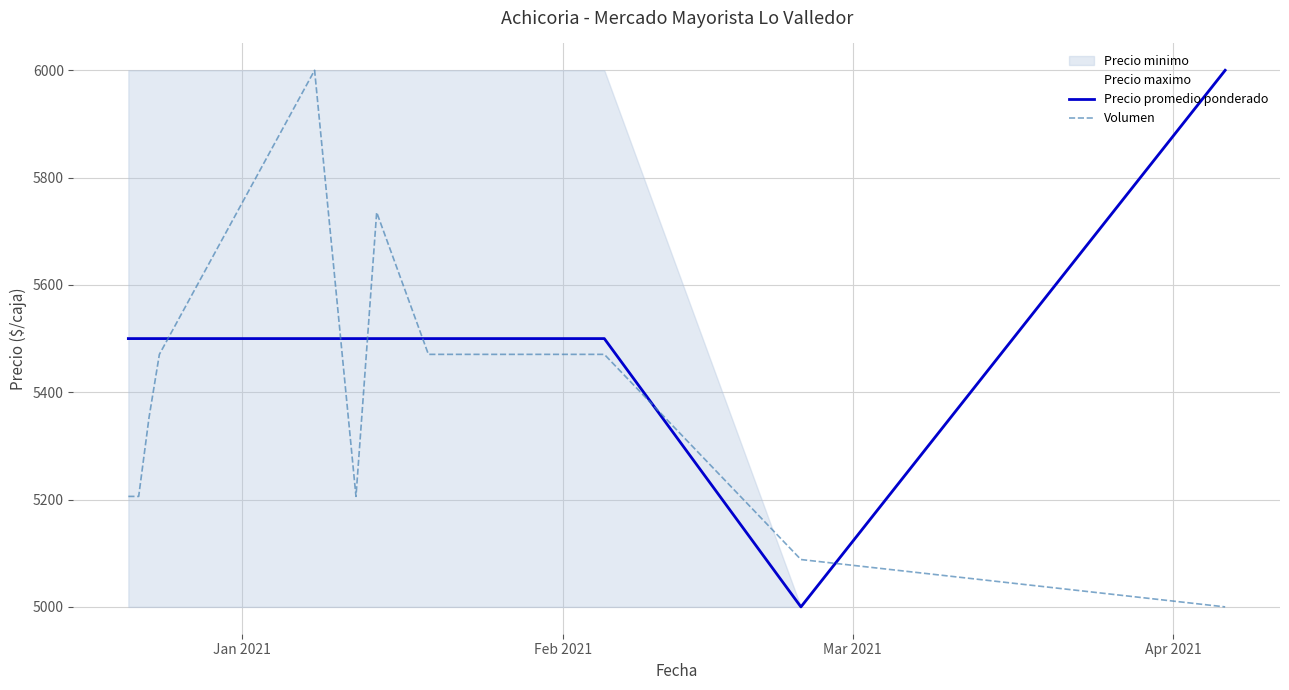

What is the minimum value for Volumen?

5000.0